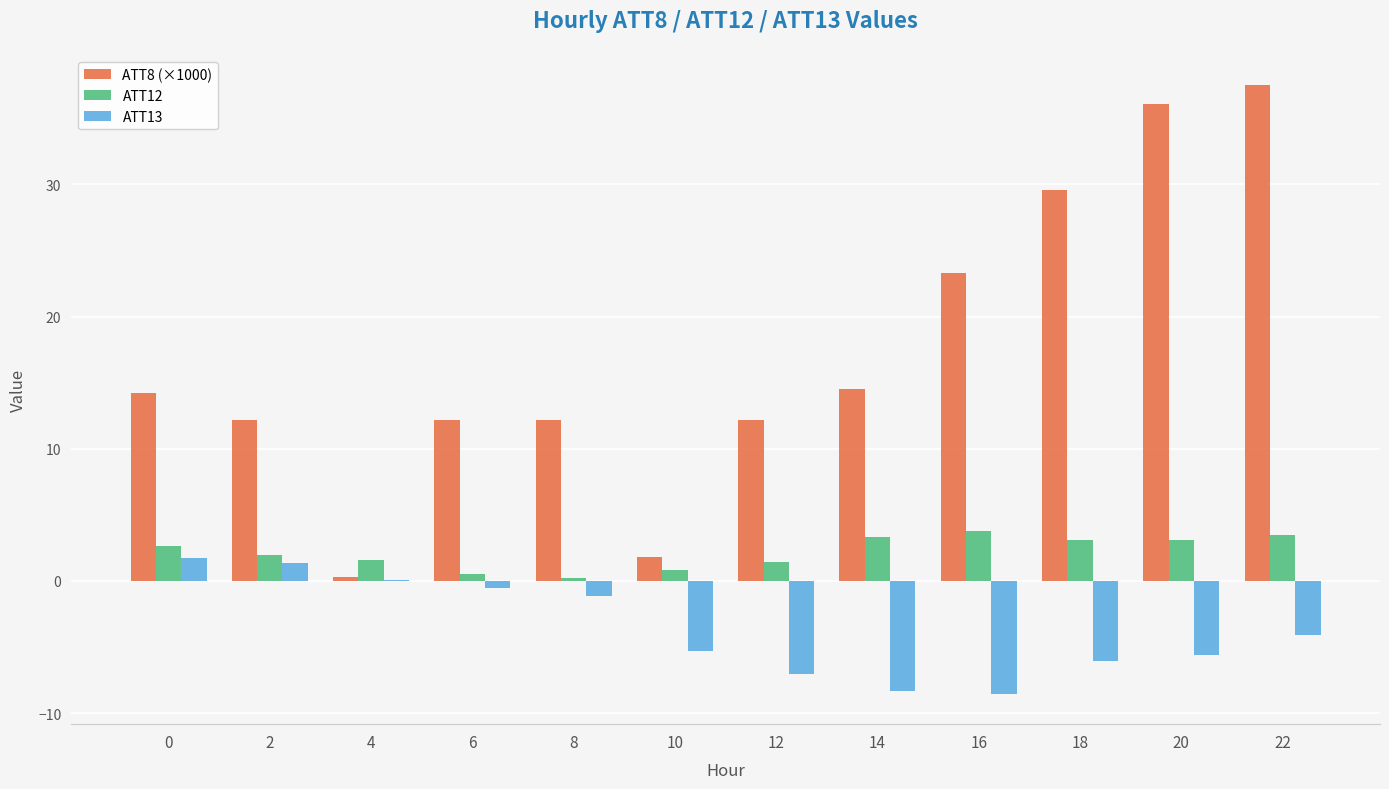

Is it true that ATT12 equals 0.8 at 10?

True